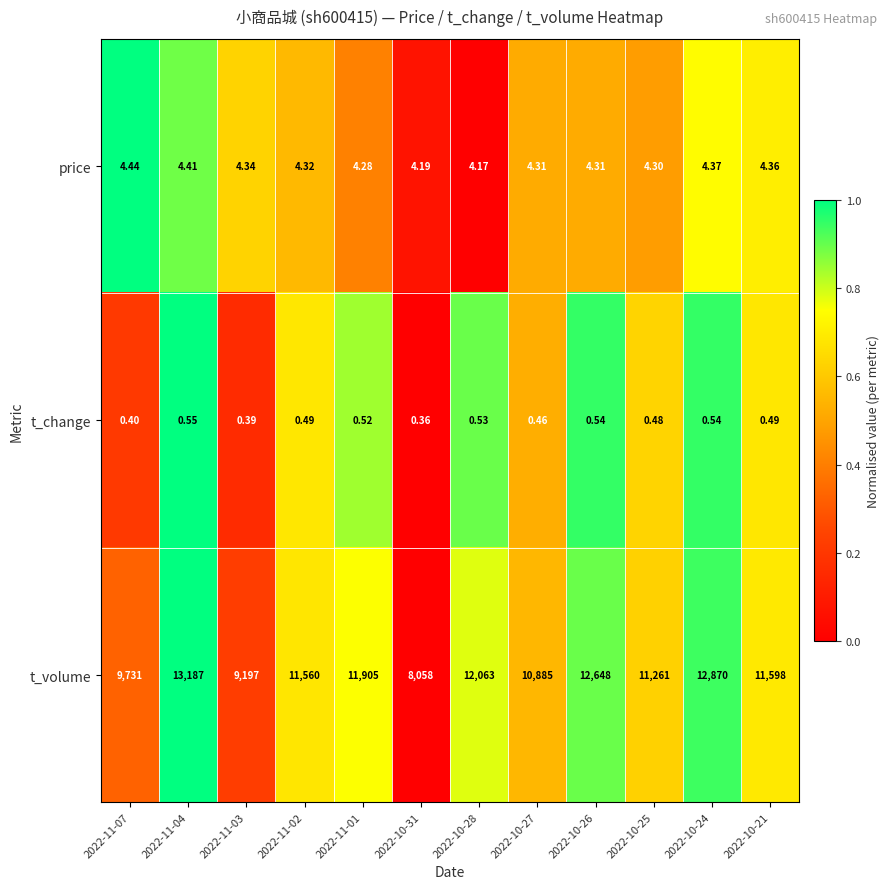

Is the value of t_change at 2022-11-04 greater than the value of t_volume at 2022-10-21?

No